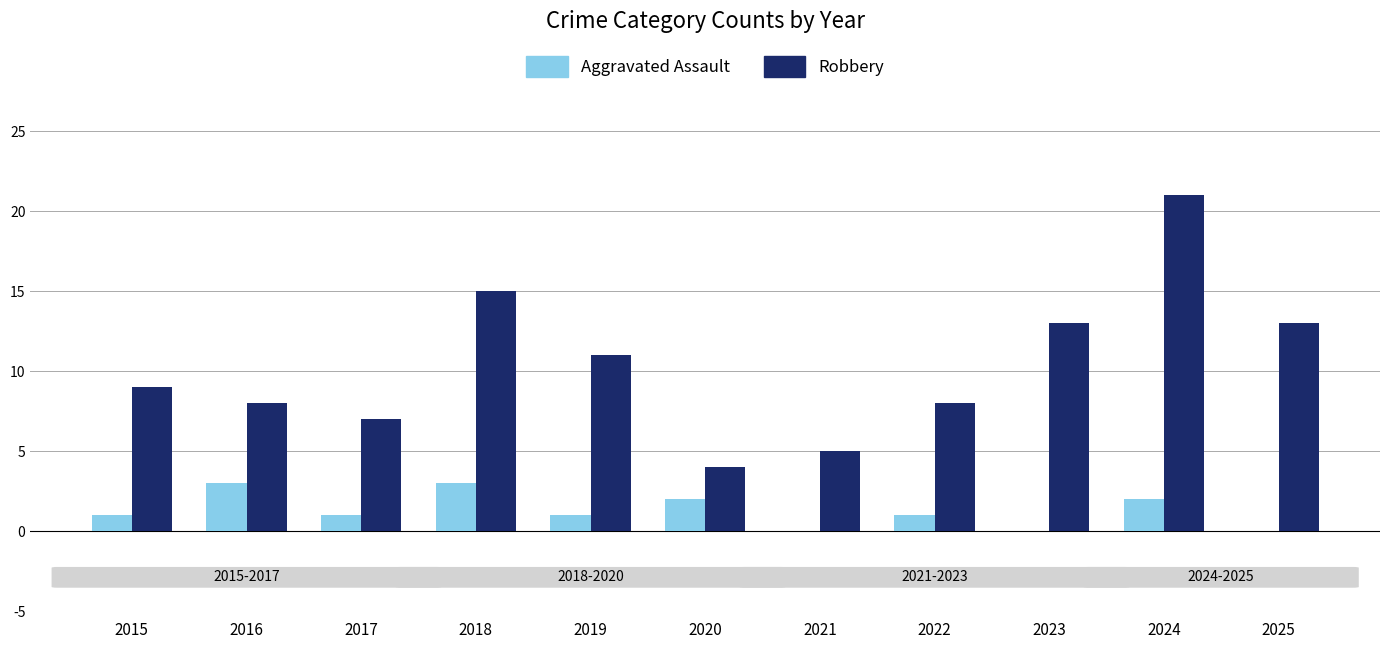

How many distinct data groups are displayed?

2